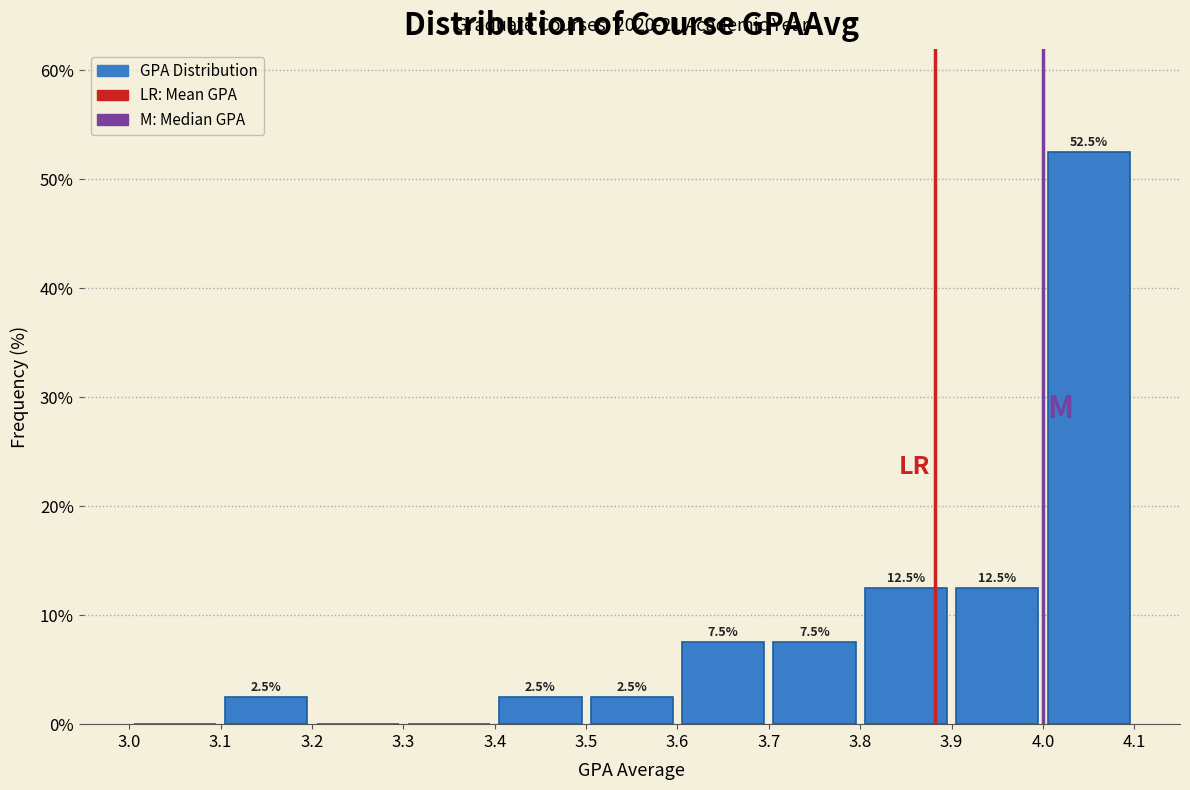

Over which range of the x-axis is the bar tallest?

4.0 to 4.1